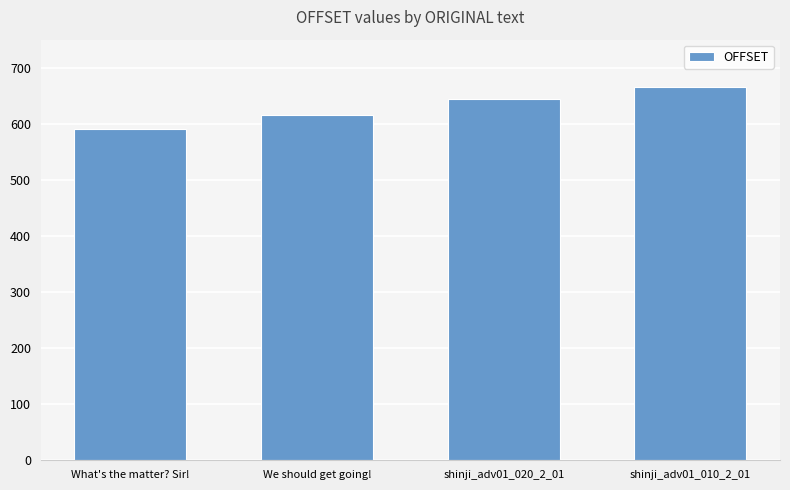

How many values are between 615 and 666?

3